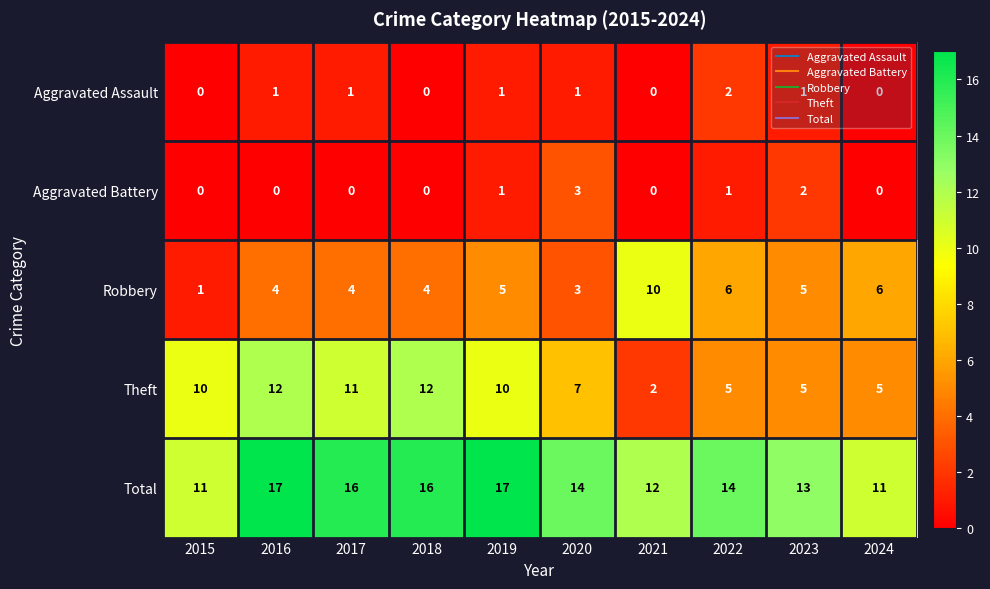

True or false: Aggravated Battery has a value of -2 at 2016.

False